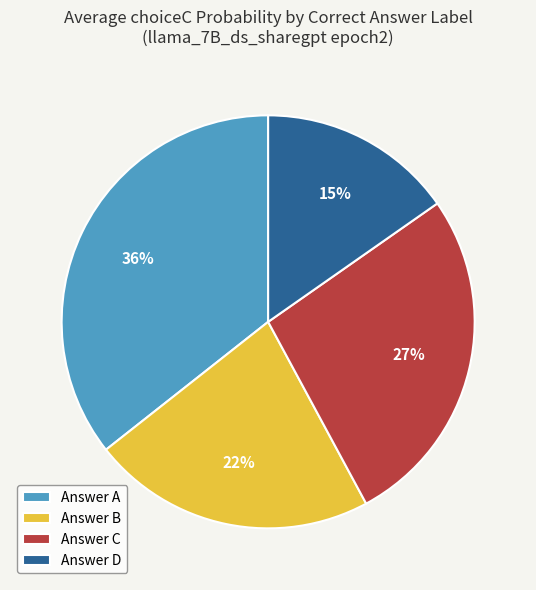

How many segments does this pie chart have?

4